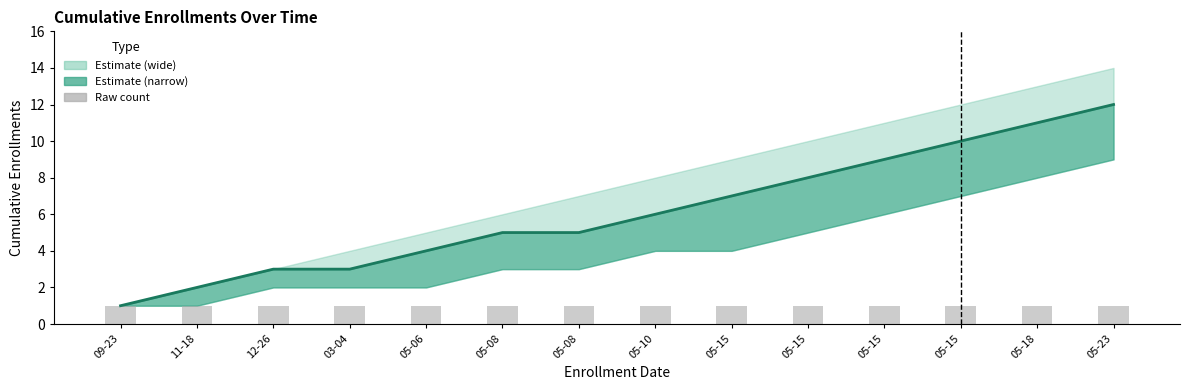

At which category is the sum across all series the highest?

05-23